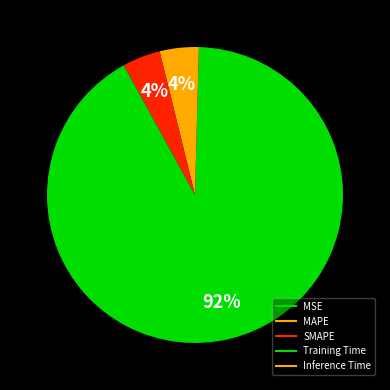

To the nearest percent, what is the difference between the largest and smallest slice percentages?

92%